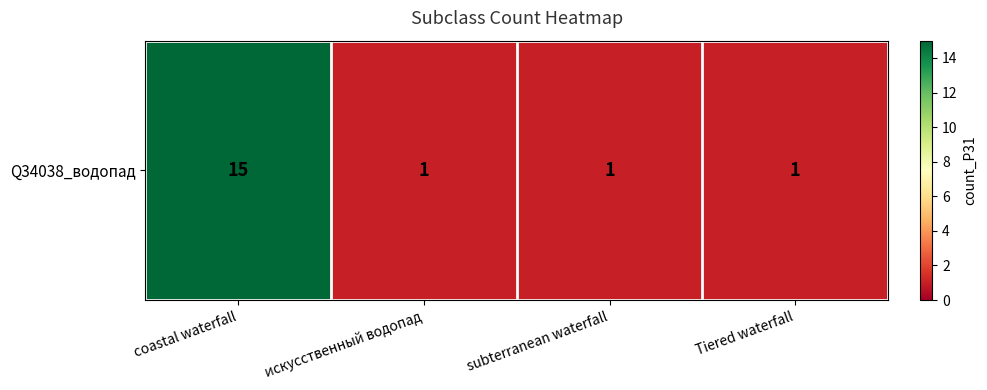

What is the ratio of the value at искусственный водопад to the value at coastal waterfall?

0.1